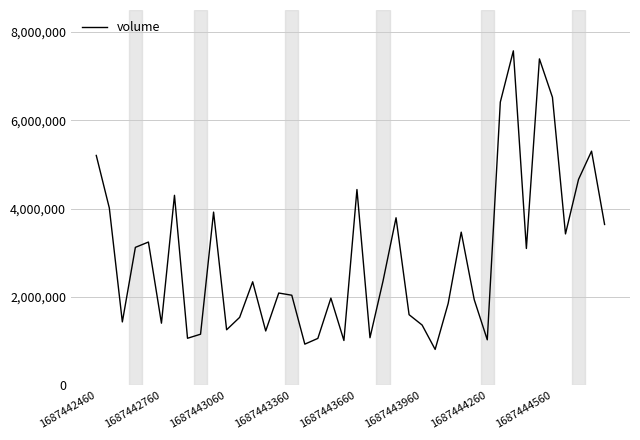

What is the greatest value displayed?

7575362